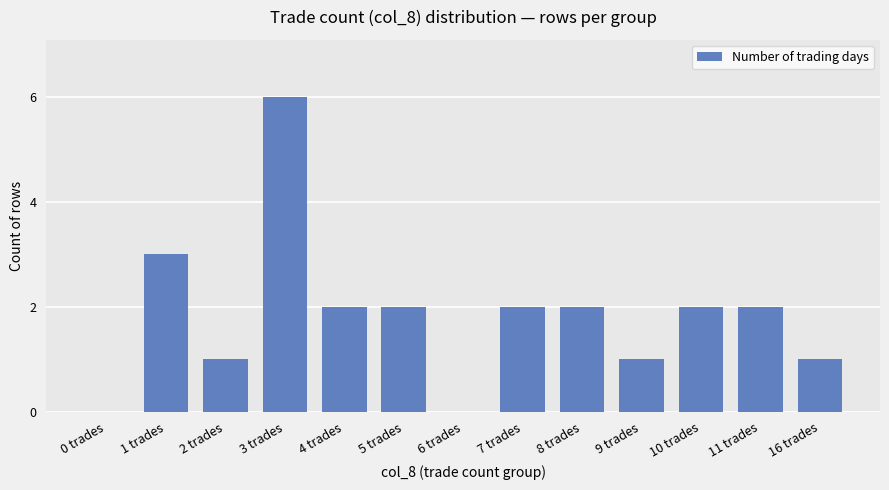

What is the maximum value shown in the chart?

6